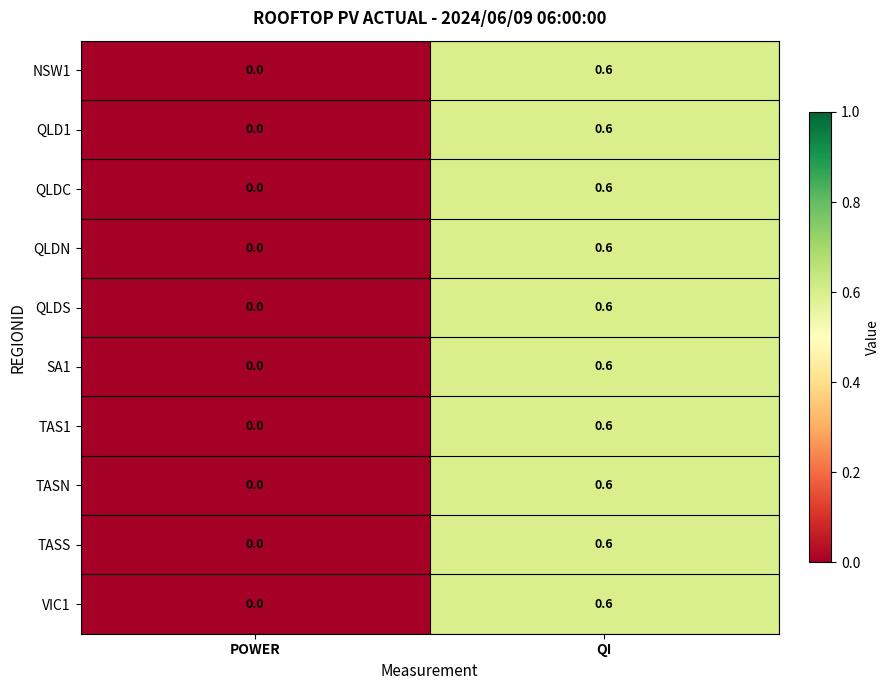

Where is QLDC nearest to the value 0?

POWER